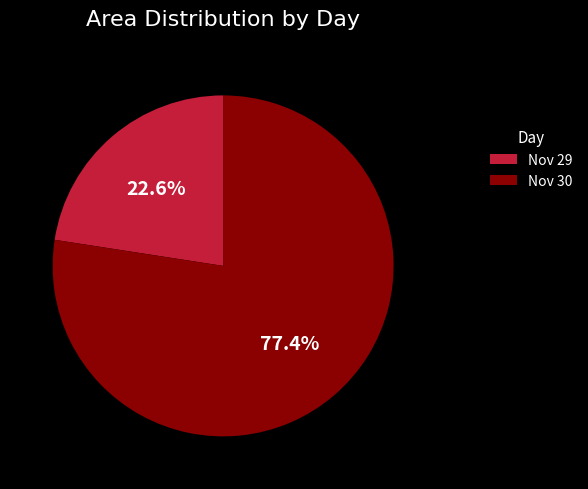

Is there a majority slice in this chart?

Yes